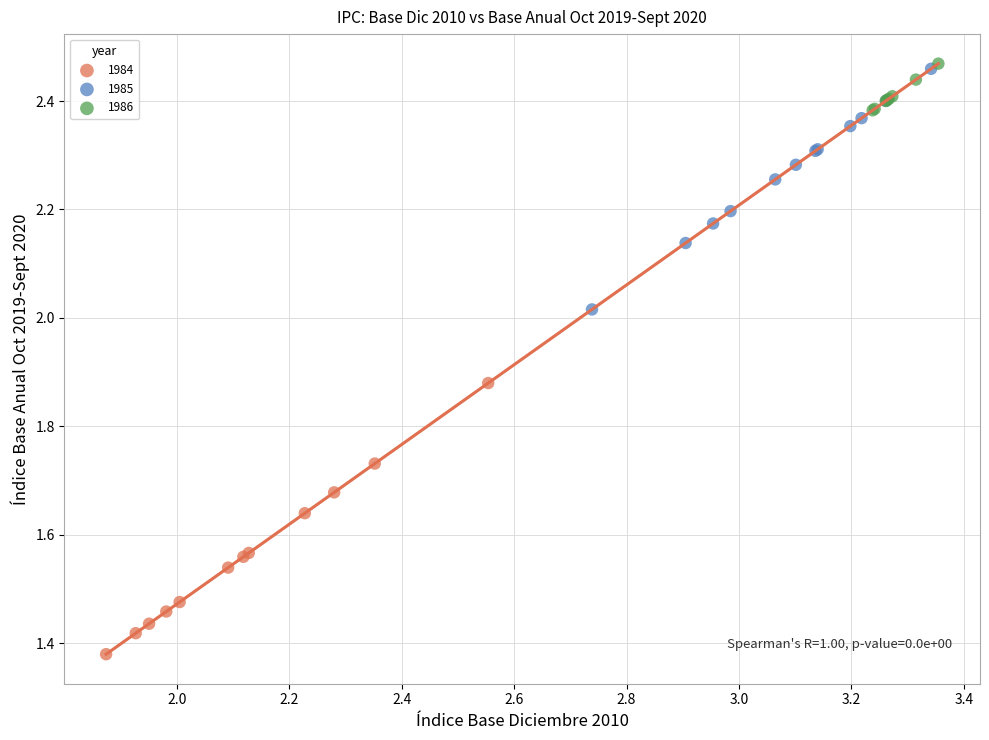

Which series has the largest Y range (max minus min)?

1984